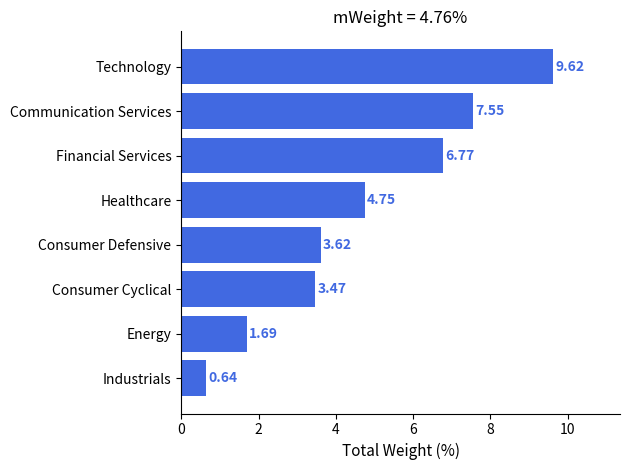

List the labels in order of value, largest first.

Technology, Communication Services, Financial Services, Healthcare, Consumer Defensive, Consumer Cyclical, Energy, Industrials